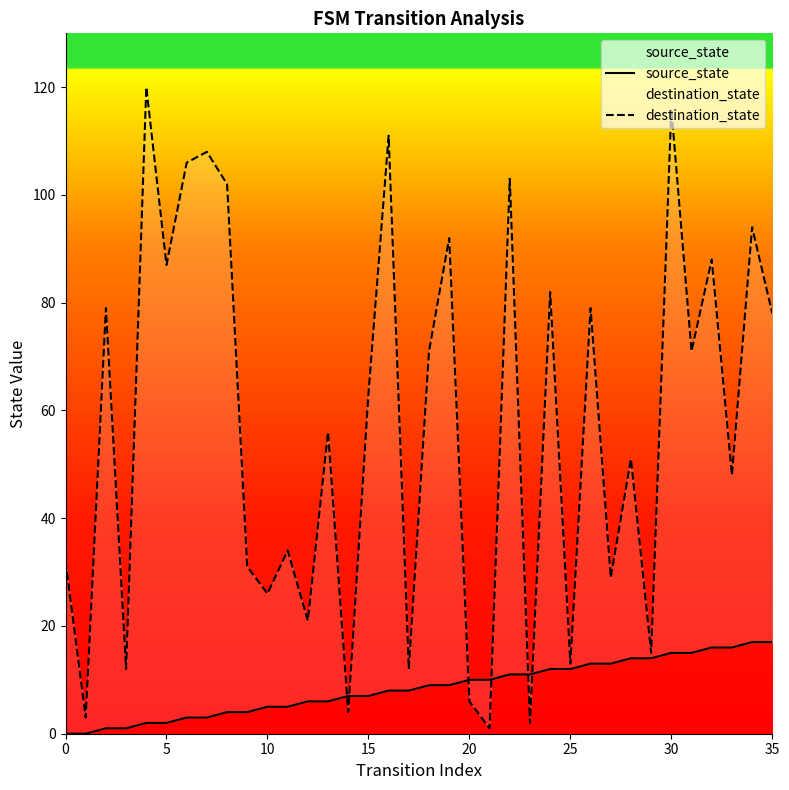

True or false: source_state and destination_state intersect in this chart.

True